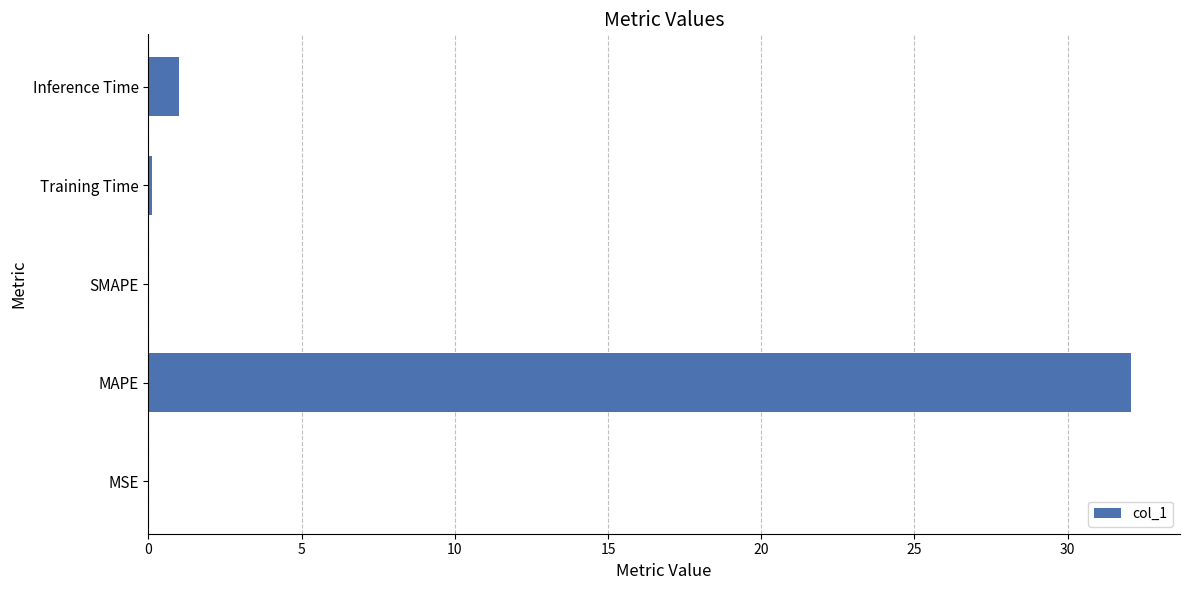

Which has a higher value, Inference Time or SMAPE?

Inference Time